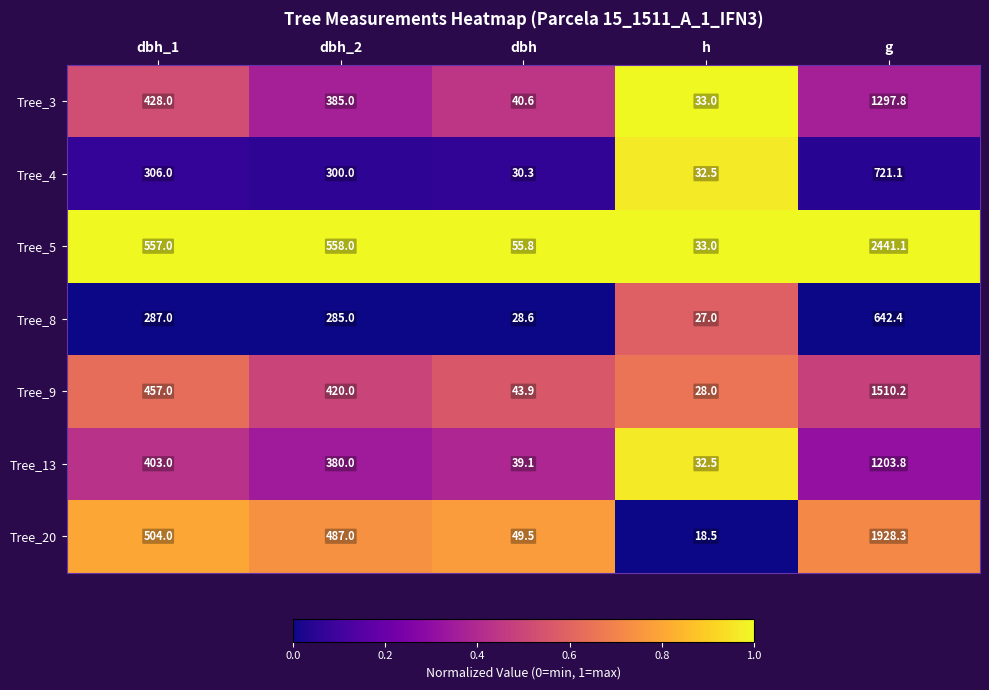

What is the maximum value shown in the chart?

2441.1